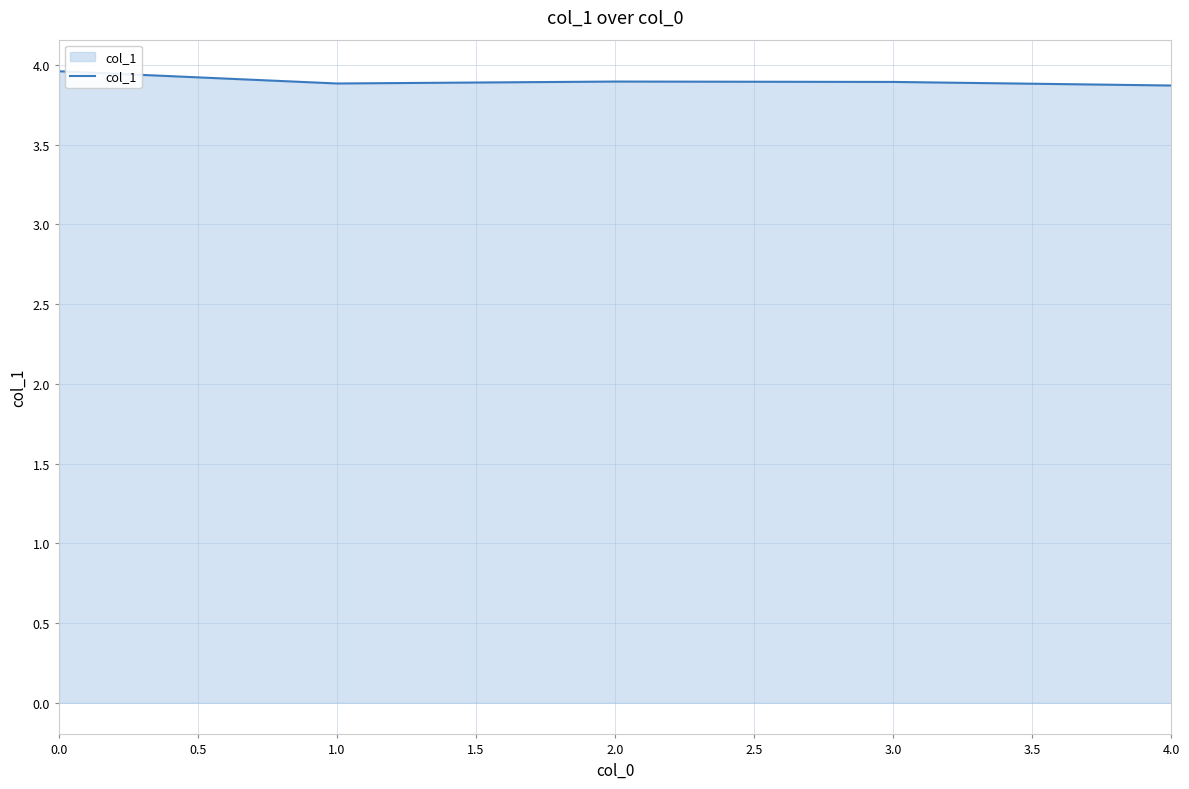

What is the ratio of the value at 2.0 to the value at 3.0?

1.0